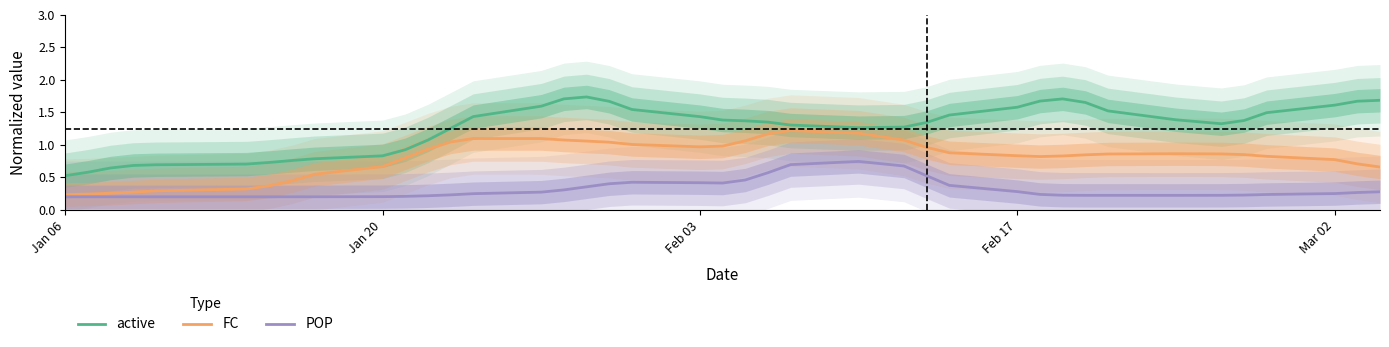

True or false: POP and active intersect in this chart.

False